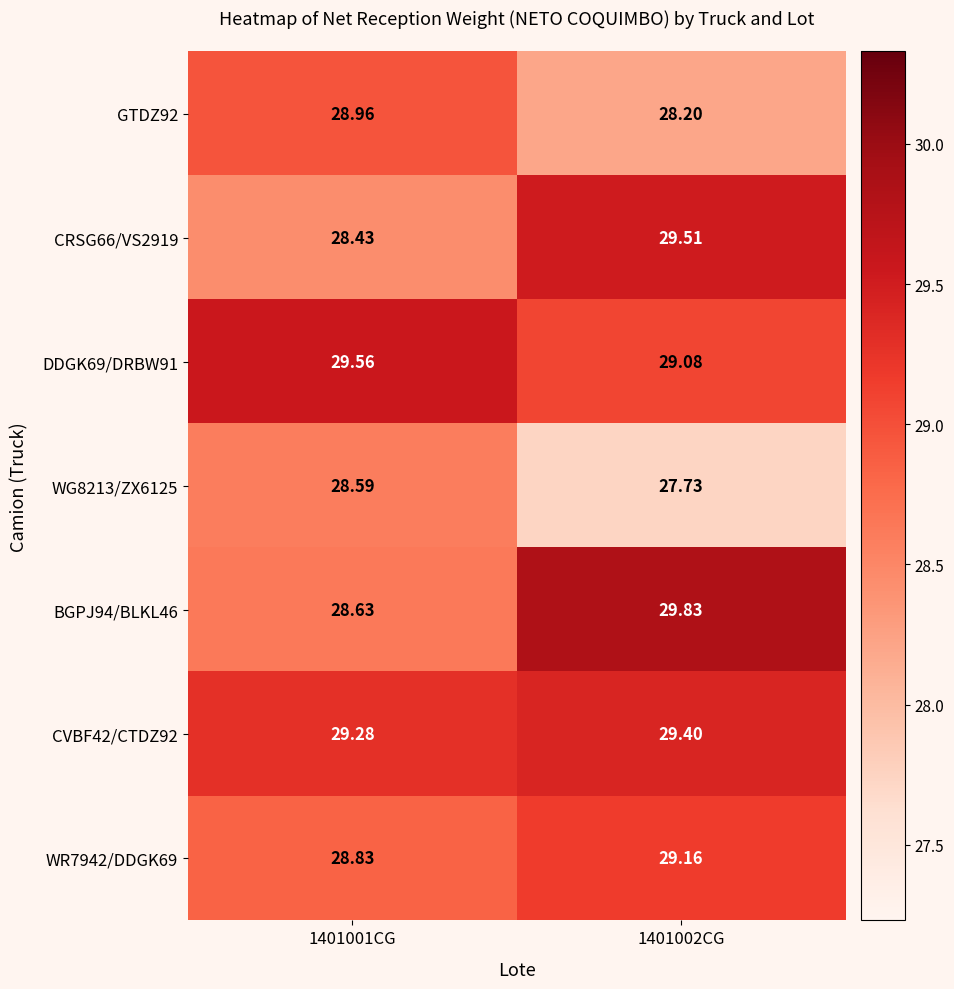

At which category does the chart reach its peak across all series?

1401002CG